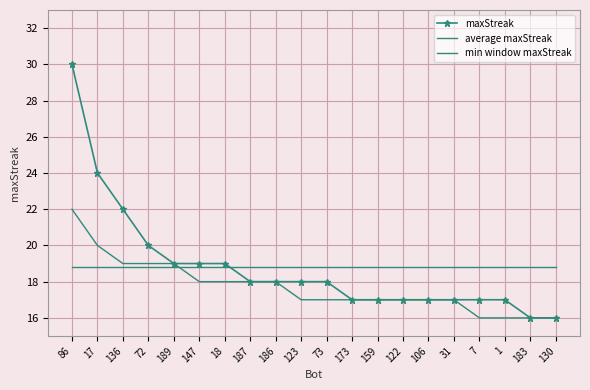

What is the difference between the maximum and second lowest values in the min window maxStreak series?

6.0